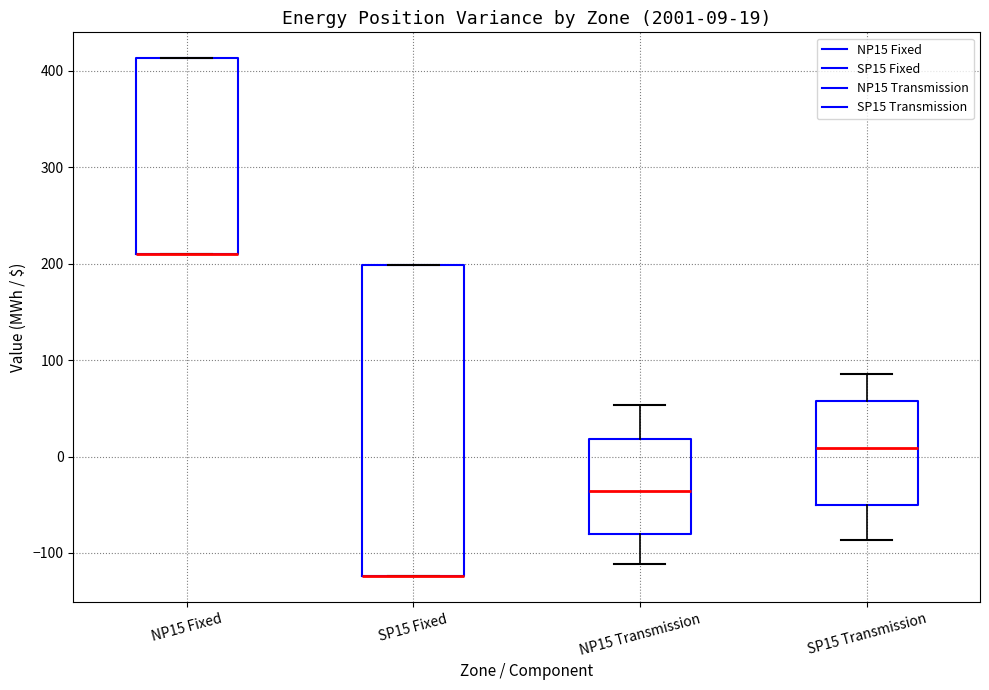

Comparing the boxes themselves (not the whiskers), which one is the tallest?

SP15 Fixed